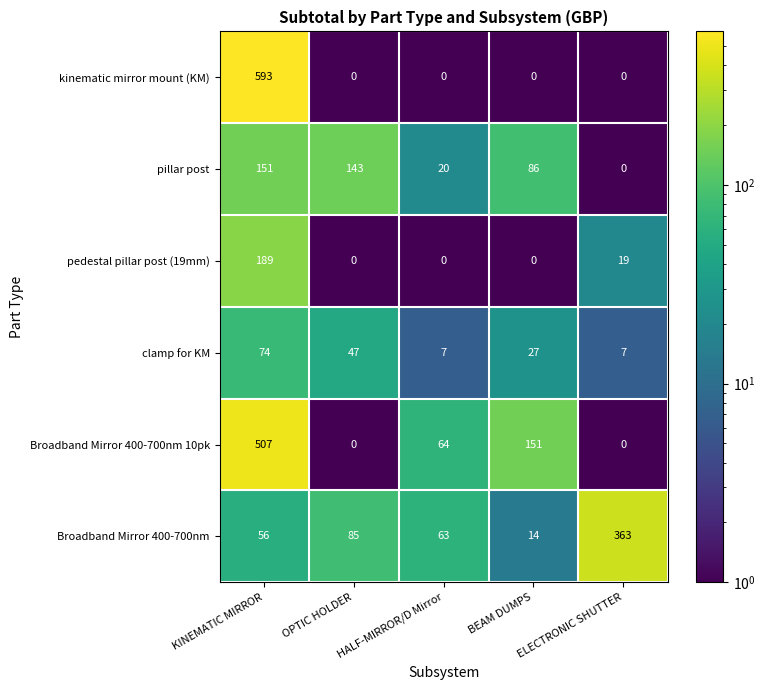

At which category is the sum across all series the highest?

KINEMATIC MIRROR